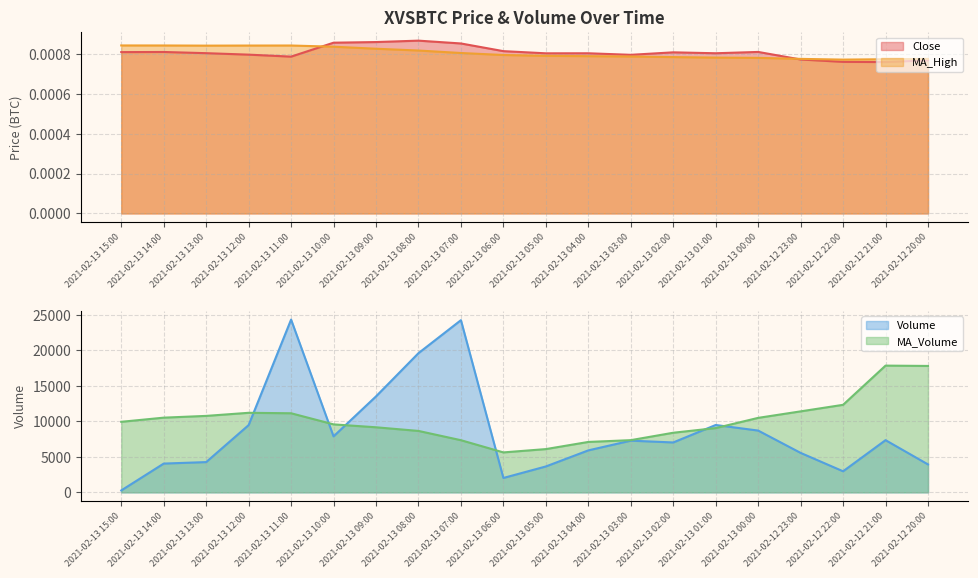

The MA_High series shows 0.0 at 2021-02-12 23:00. True or false?

True